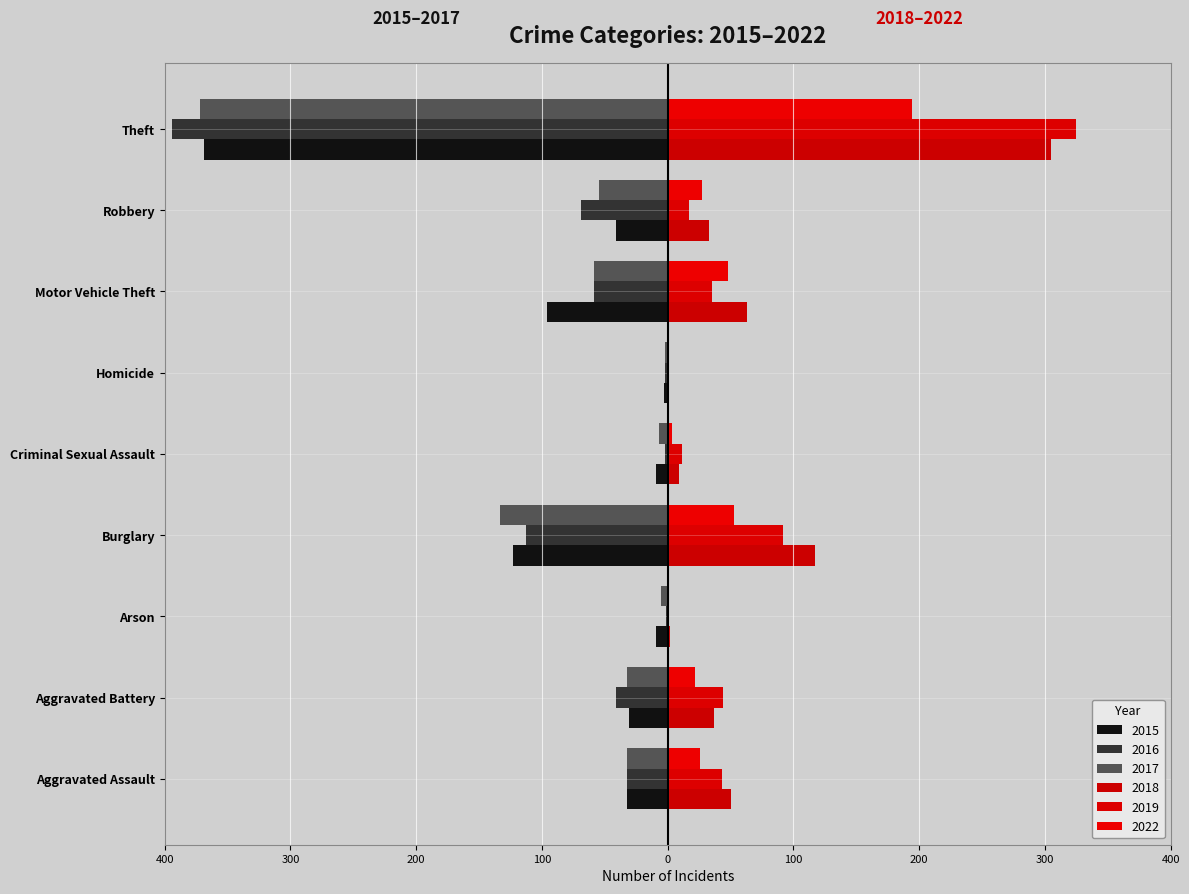

Is it true that 2016 equals -558 at Theft?

False